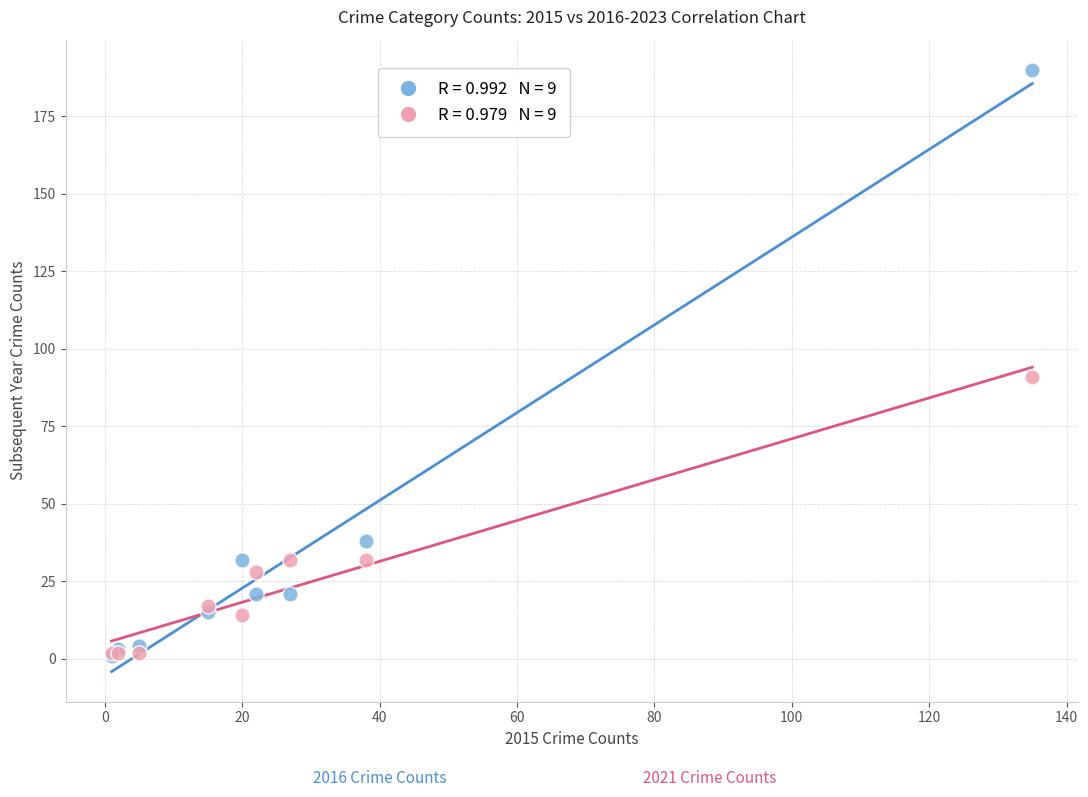

Across all series, what Y value is closest to 95?

91